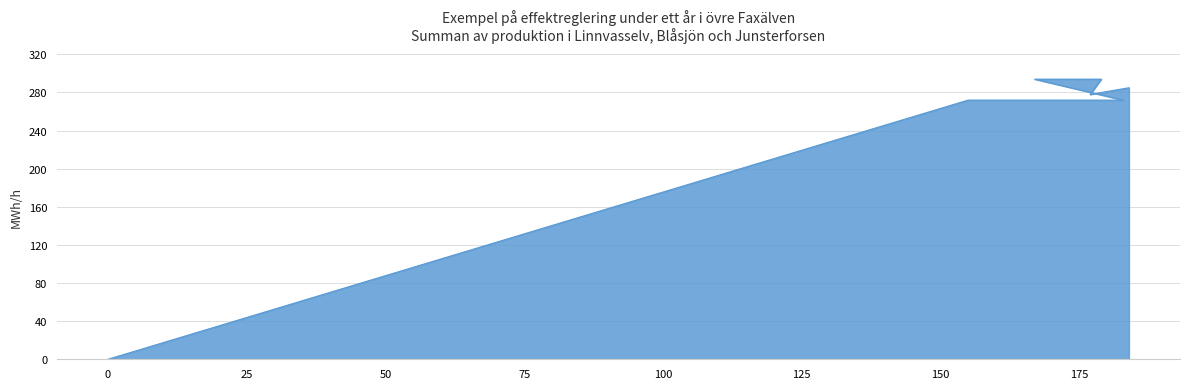

True or false: there are more than 1 points higher than both neighbors.

False